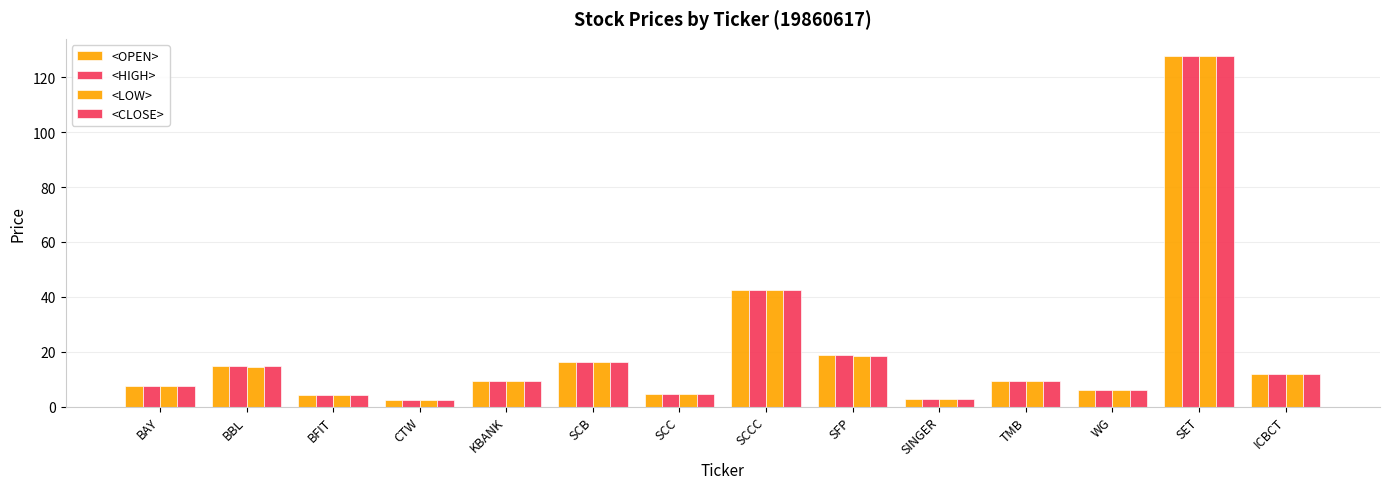

What is the label of the 11th bar from the left?

TMB